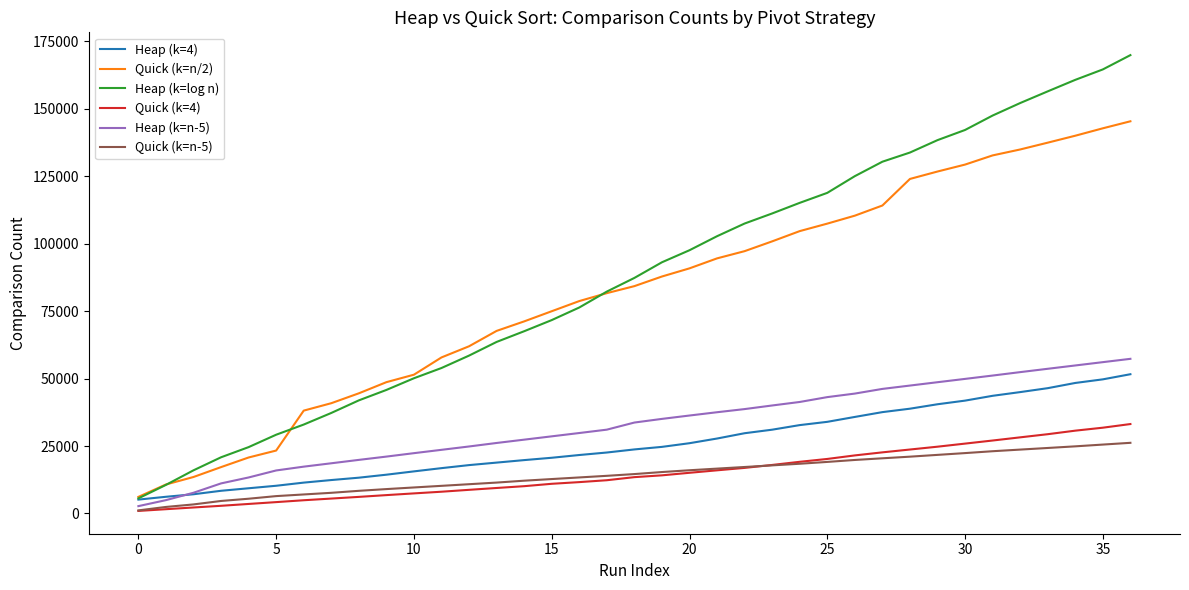

True or false: Quick (k=4) and Quick (k=n/2) intersect in this chart.

False